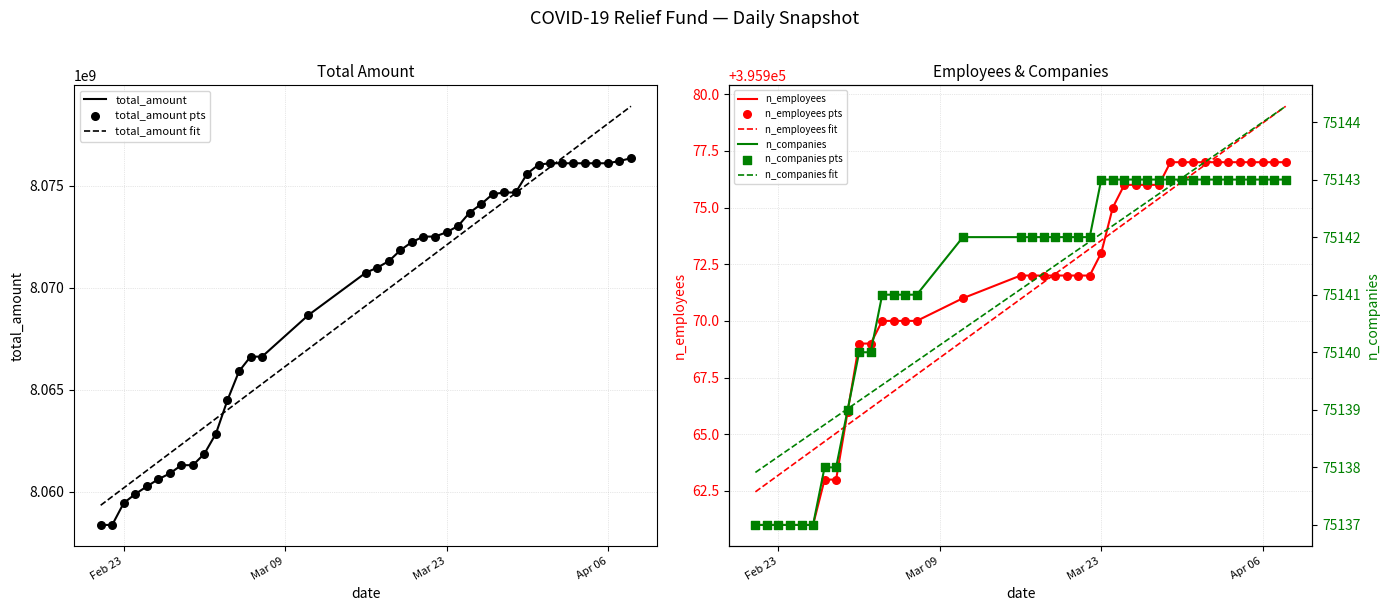

What are all the series names shown in the legend?

total_amount, n_employees, n_companies